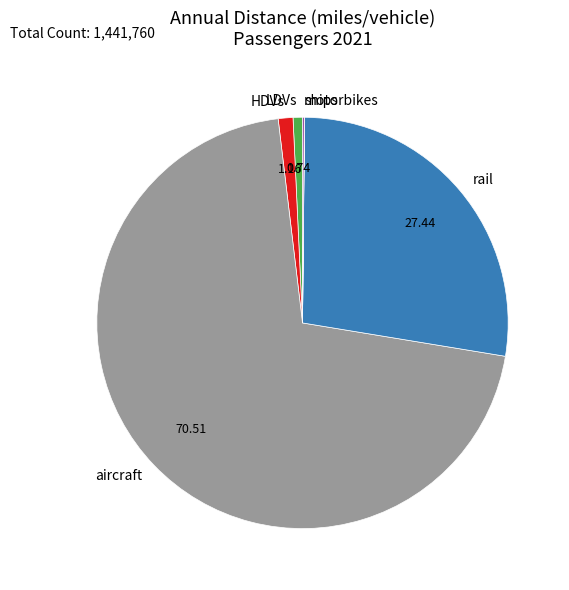

Which has a higher value, rail or LDVs?

rail